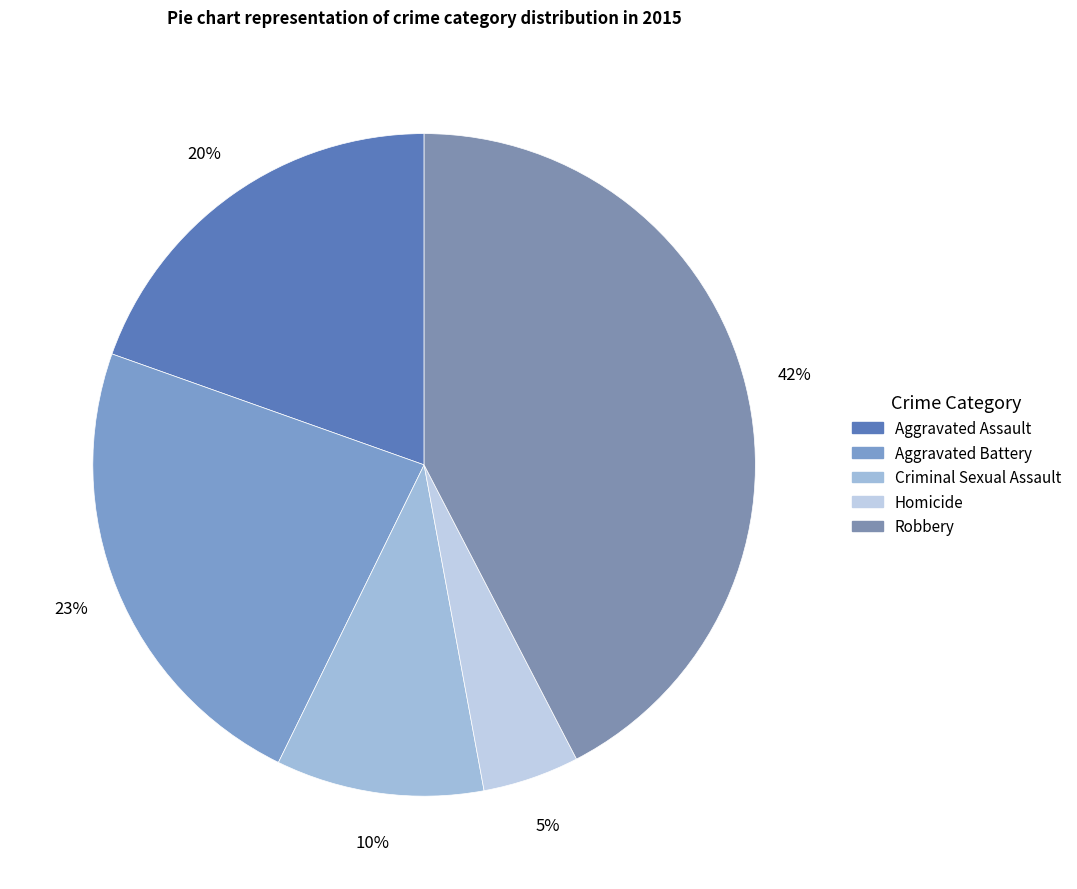

How many segments does this pie chart have?

5